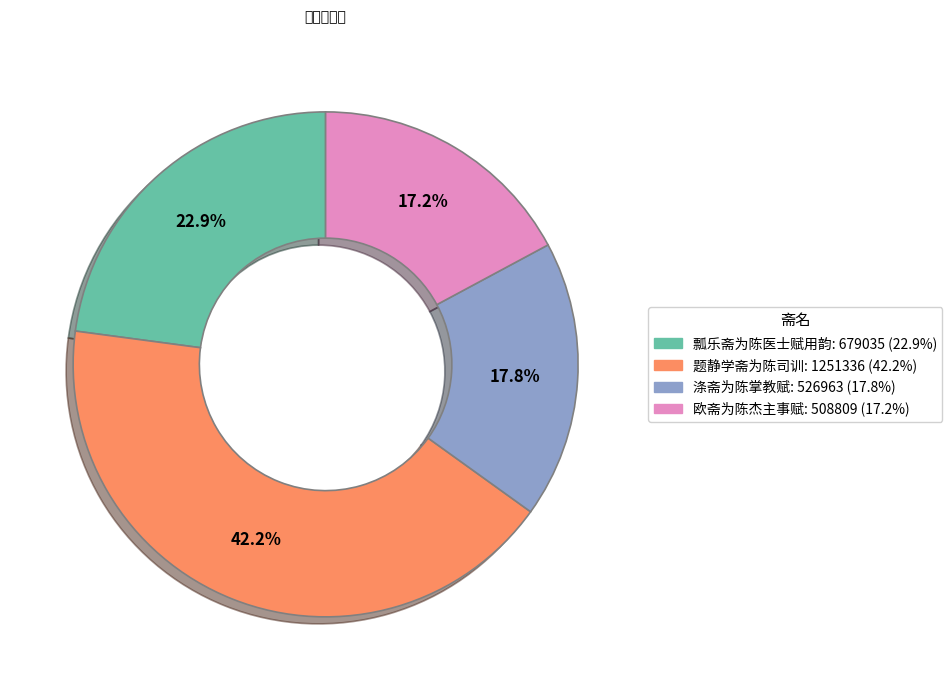

How much of the chart is everything except 涤斋为陈掌教赋?

82.2%